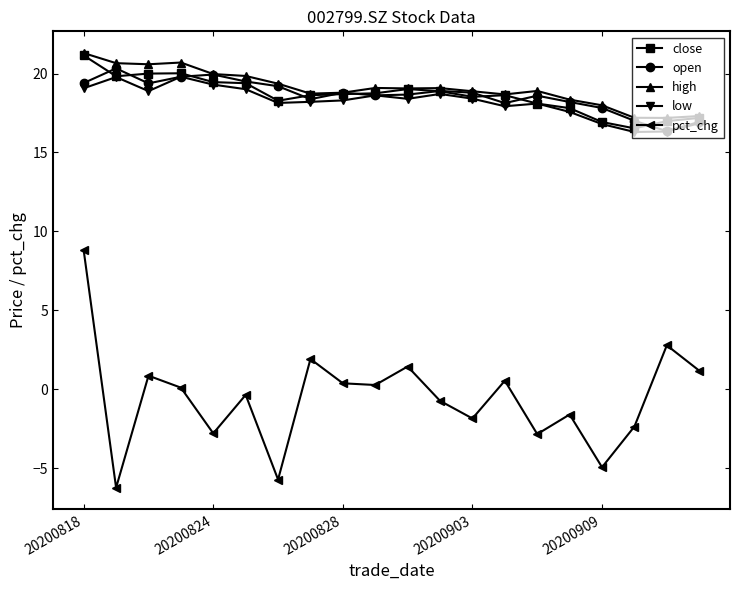

How many interior local peaks does the pct_chg series have?

7